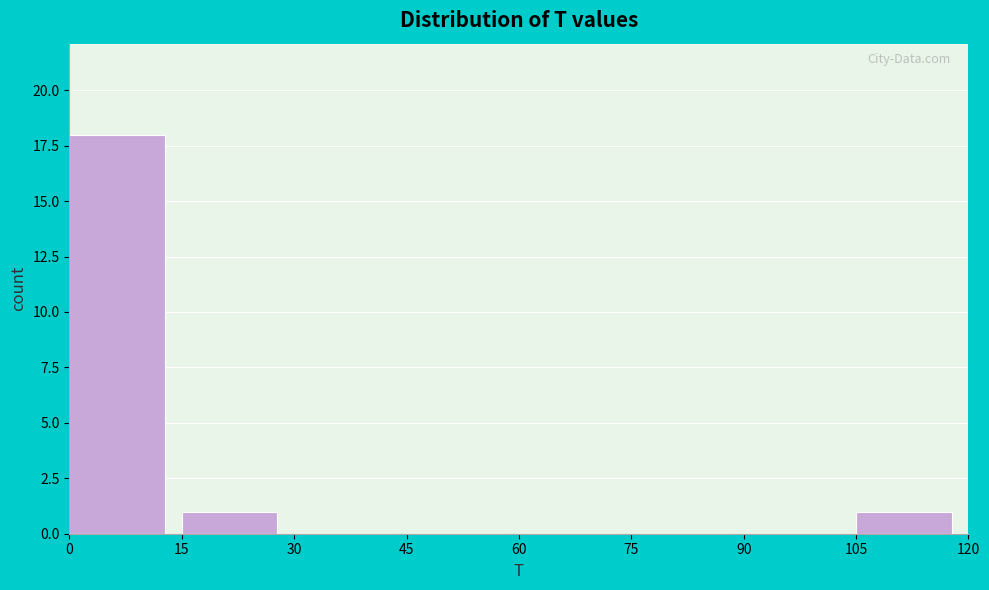

Reading left to right, transcribe this chart: for each bar, give the range it covers on the x-axis and its height. The values are not printed on the chart, so give them approximately, as read against the axis.

0 to 15: 18
15 to 30: 1
30 to 45: 0
45 to 60: 0
60 to 75: 0
75 to 90: 0
90 to 105: 0
105 to 120: 1